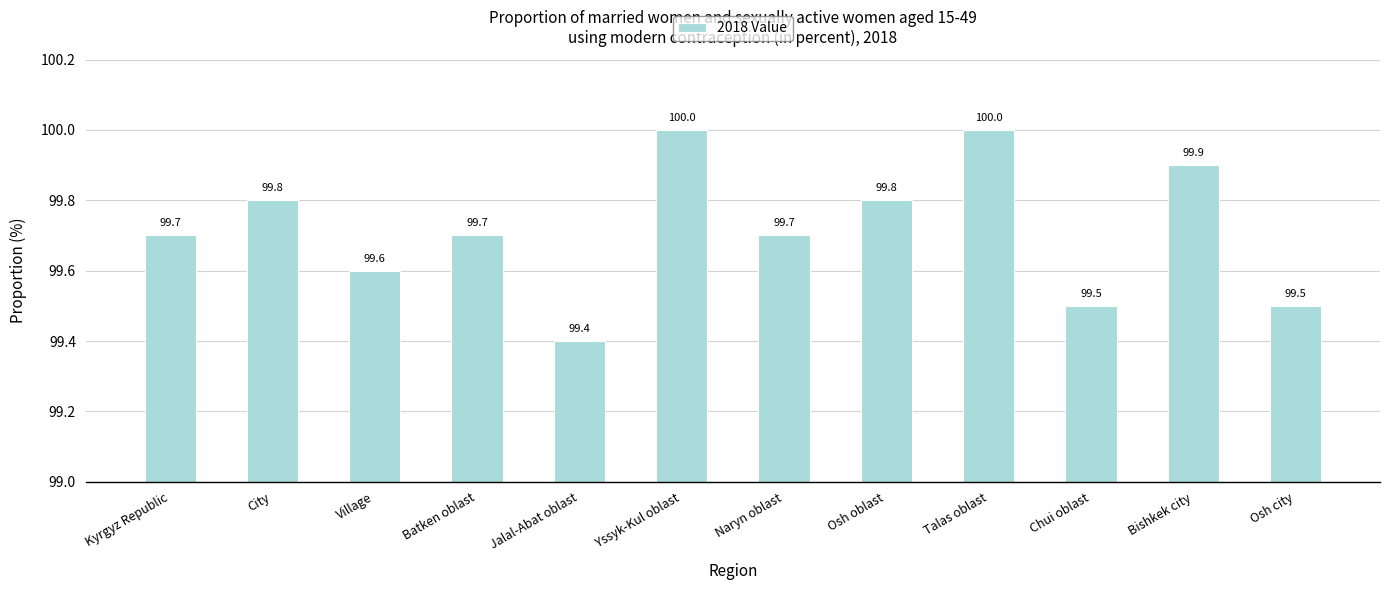

What position from the right is Osh oblast?

5